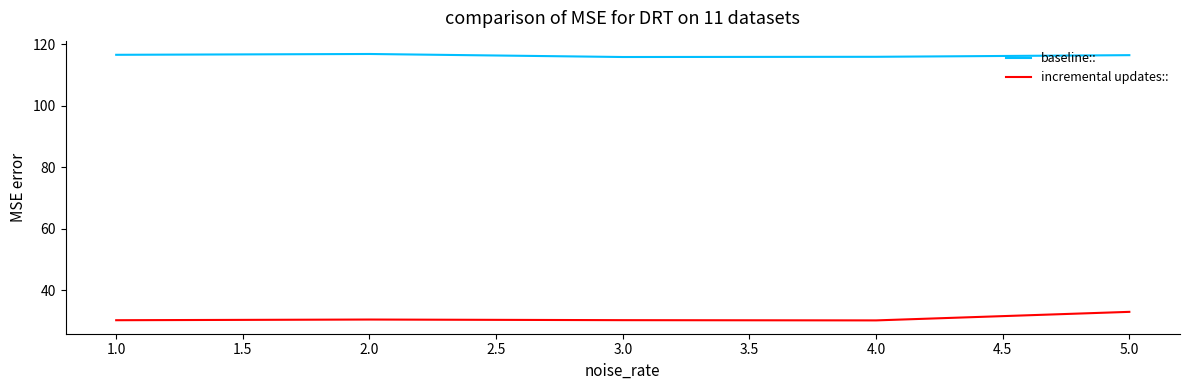

Count the baseline:: values in the range 115 to 116.

2